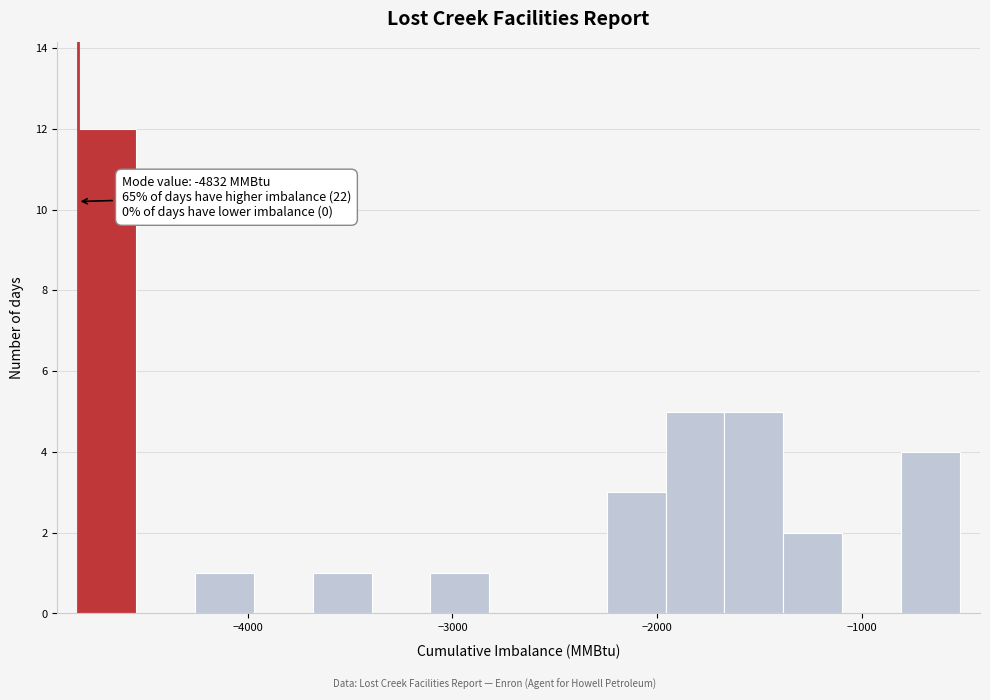

Read against the x-axis, roughly where is the centre of the tallest bar?

-4700